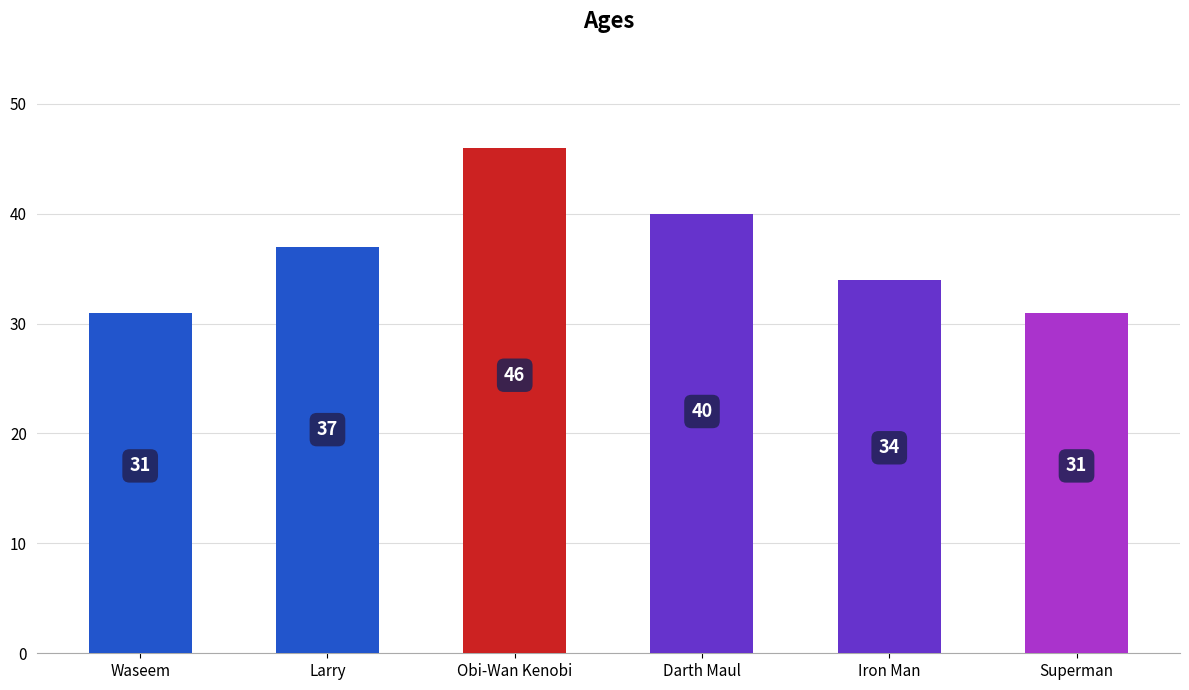

The chart shows a value of 49 at Larry. True or false?

False